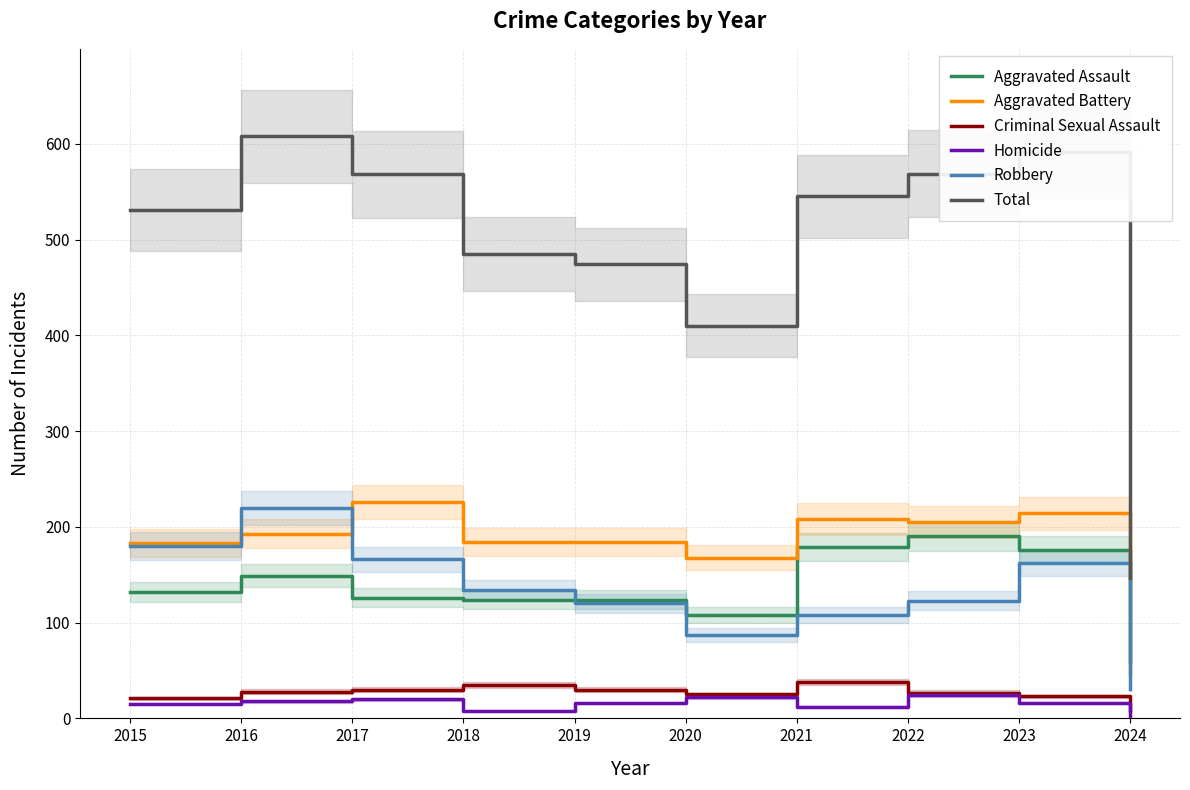

Does the chart display data point markers on the line(s)?

No